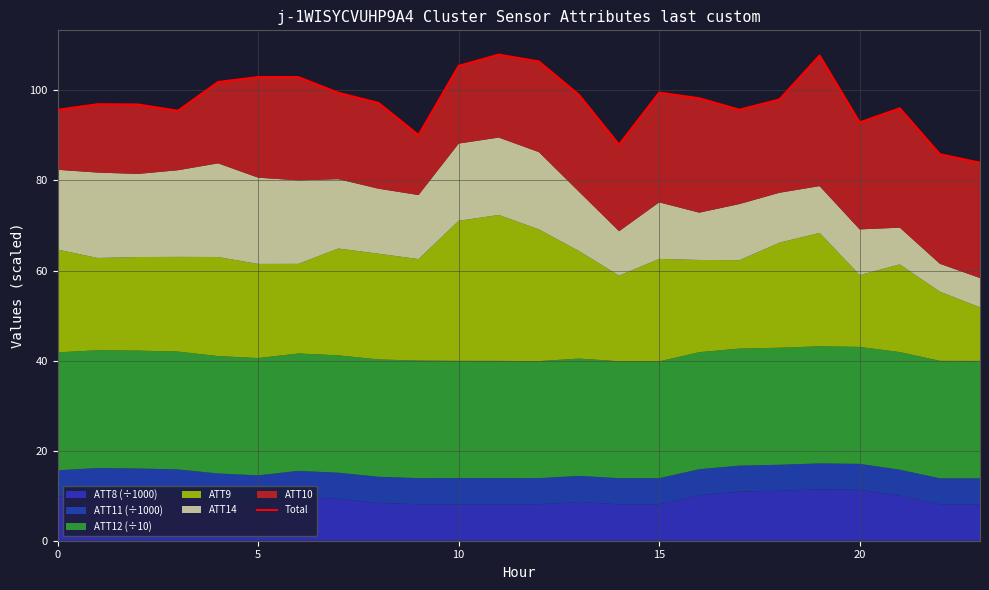

What is the smallest value displayed?

83.9